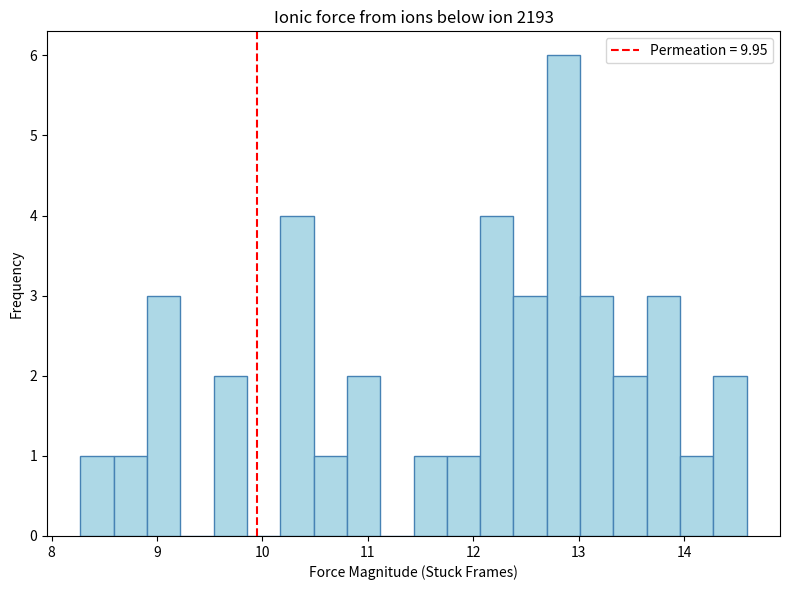

Around what value on the x-axis is the tallest bar? Give the approximate position of its centre, as read against the axis.

12.9